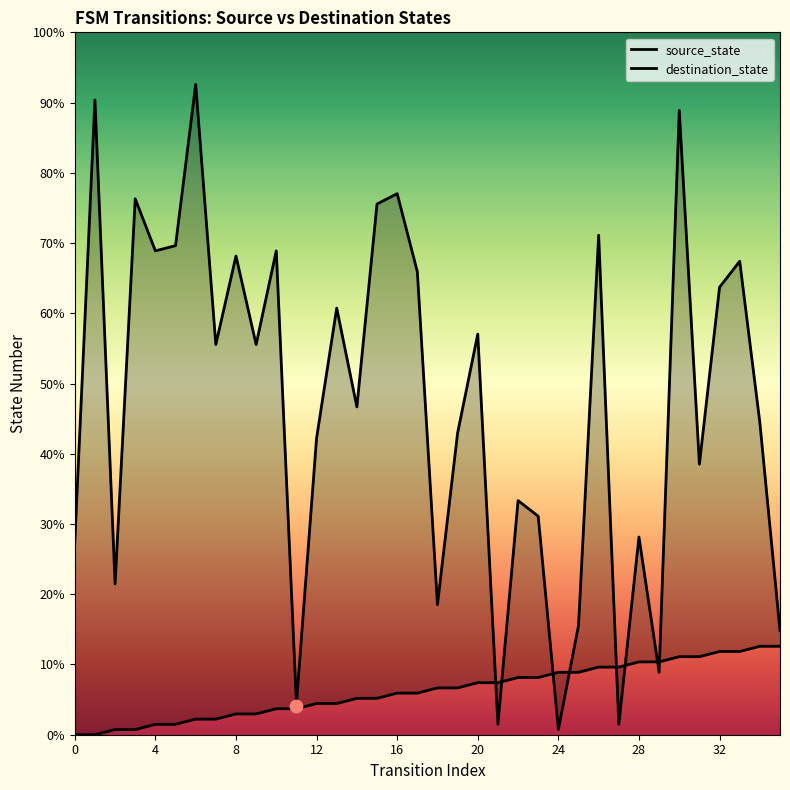

Which series has the widest spread of Y values?

destination_state